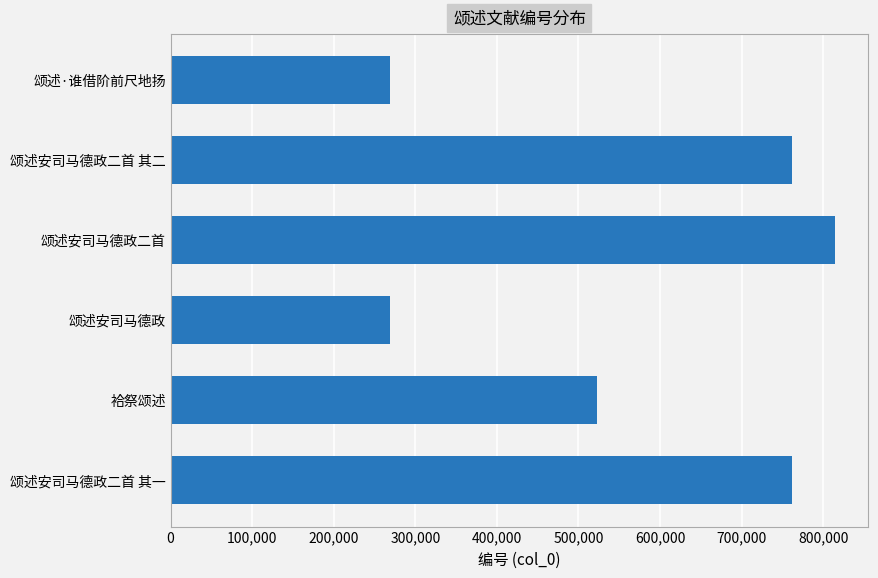

What is the sum of all values?

3398803